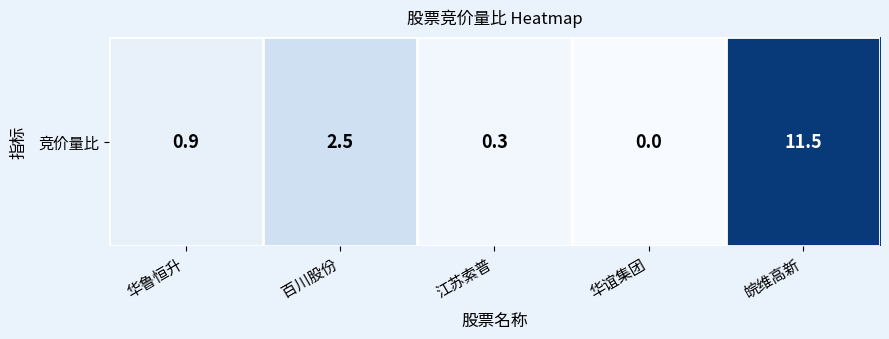

How many data points does each series have?

5